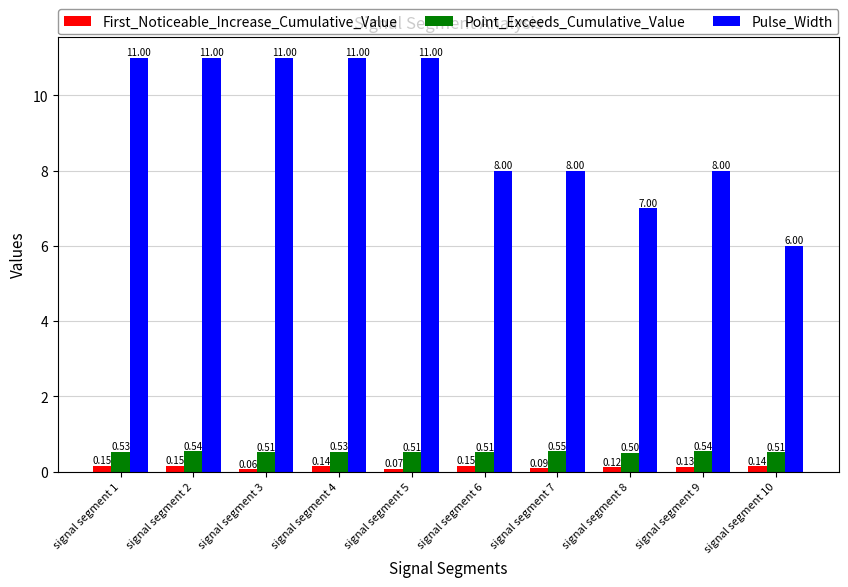

What is the maximum value for Point_Exceeds_Cumulative_Value?

0.5